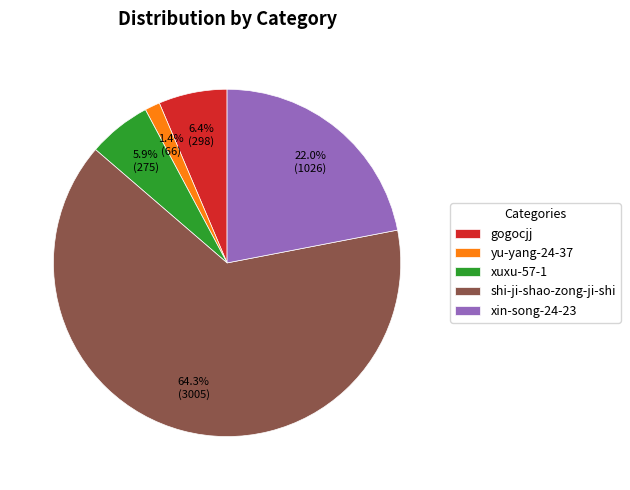

Does any single category account for the majority?

Yes